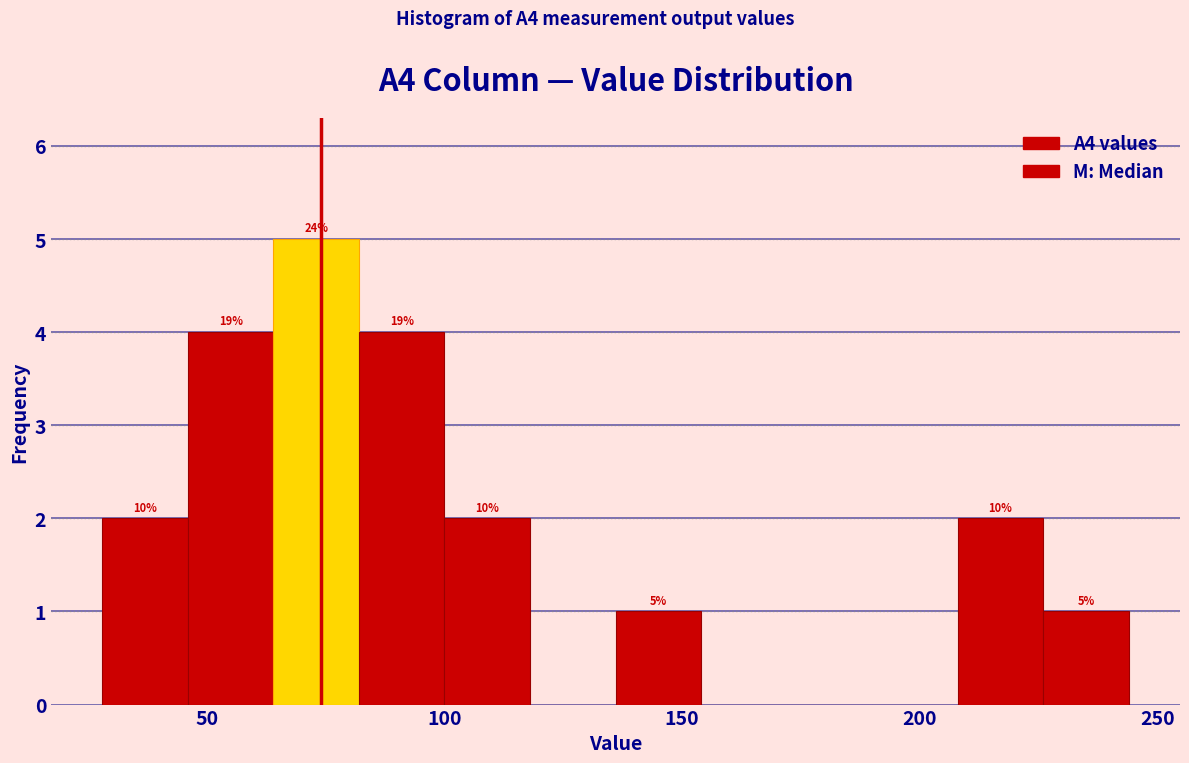

Around what value on the x-axis is the tallest bar? Give the approximate position of its centre, as read against the axis.

75